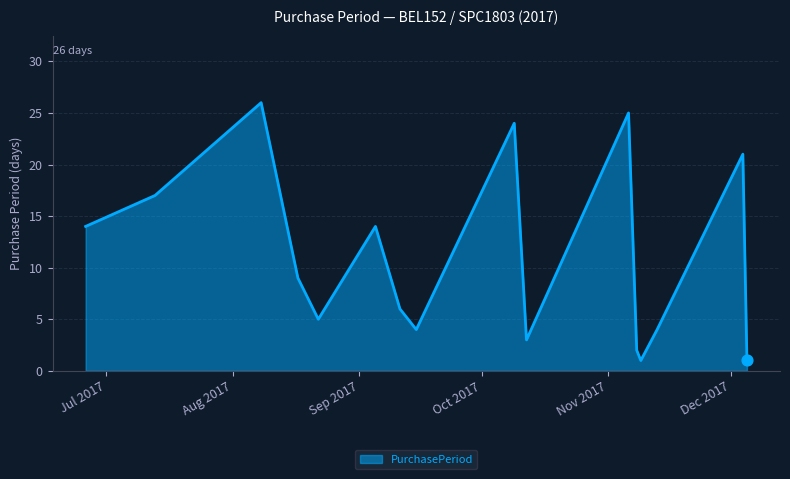

What is the maximum value shown in the chart?

26